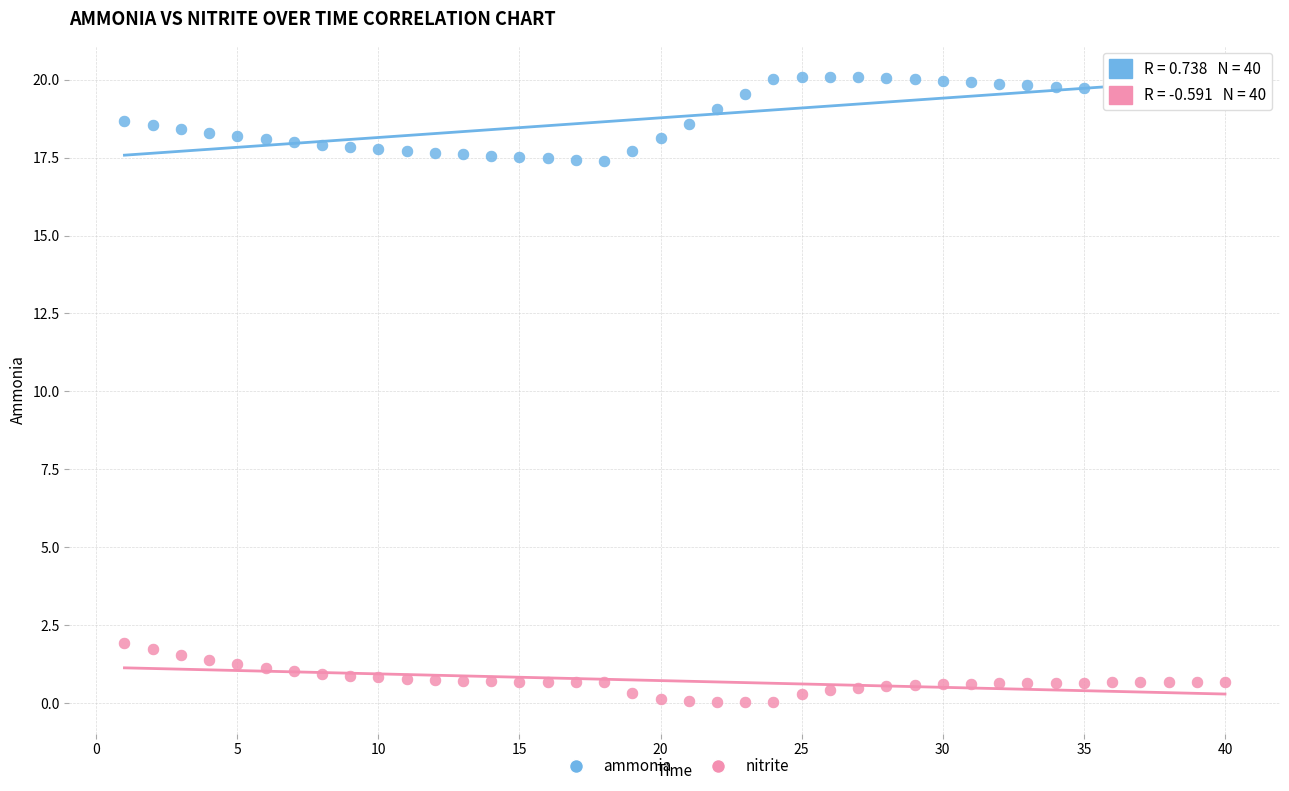

Which series has the largest Y range (max minus min)?

ammonia